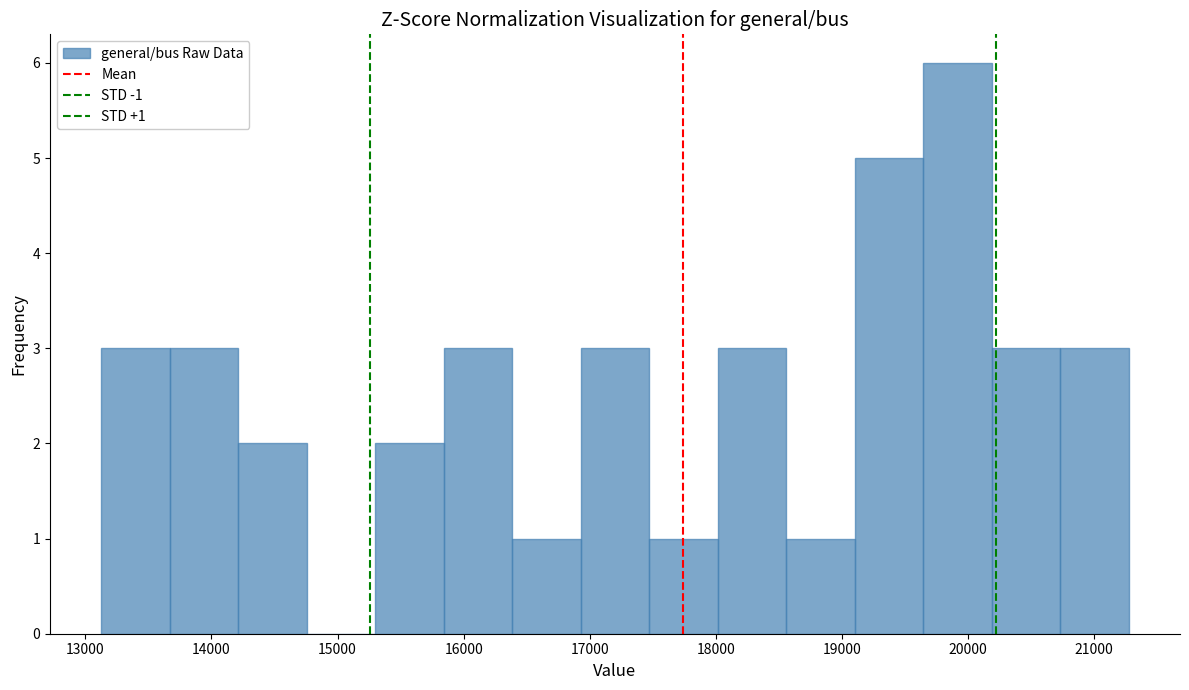

Over which range of the x-axis is the bar tallest?

19600 to 20200